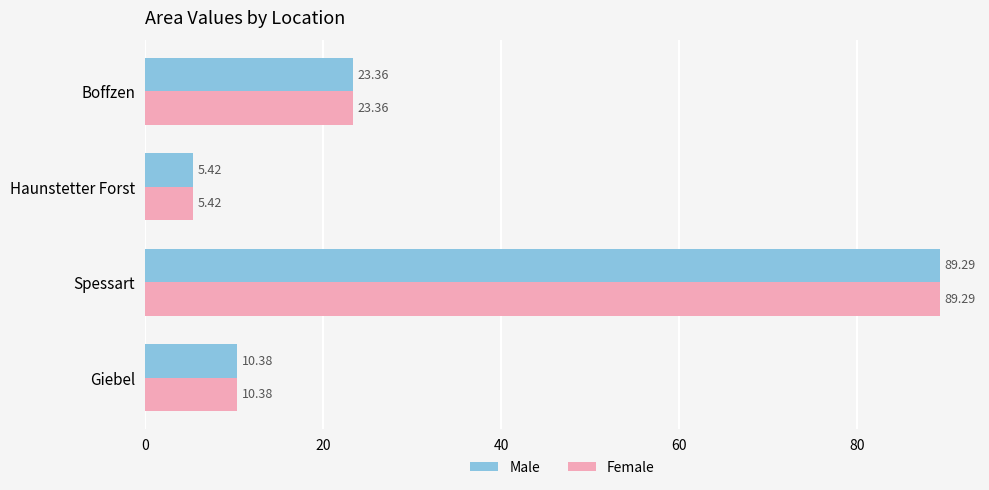

What is the sum of all Female values?

128.5